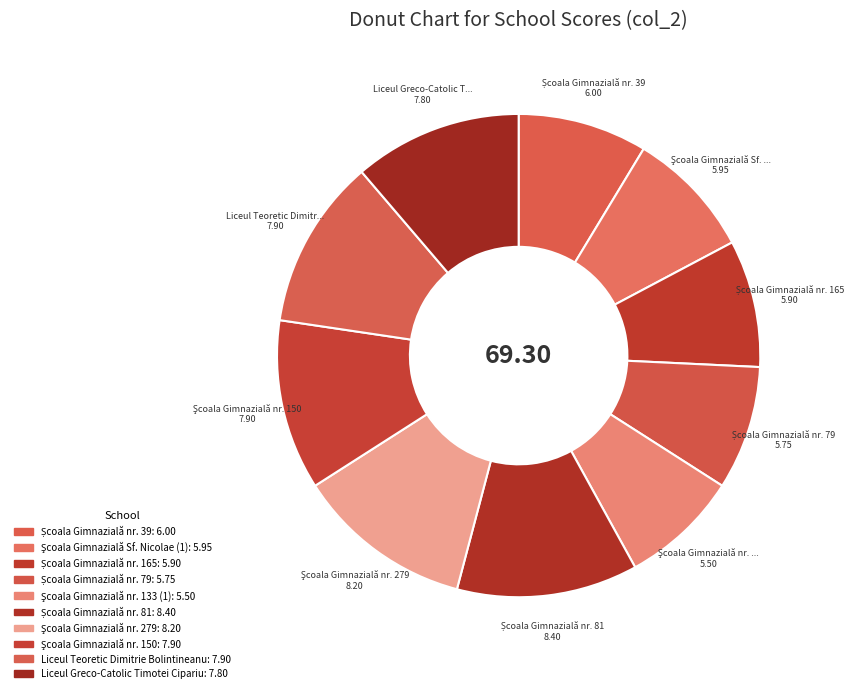

To the nearest percent, what percentage of the pie is Şcoala Gimnazială nr. 279?

12%